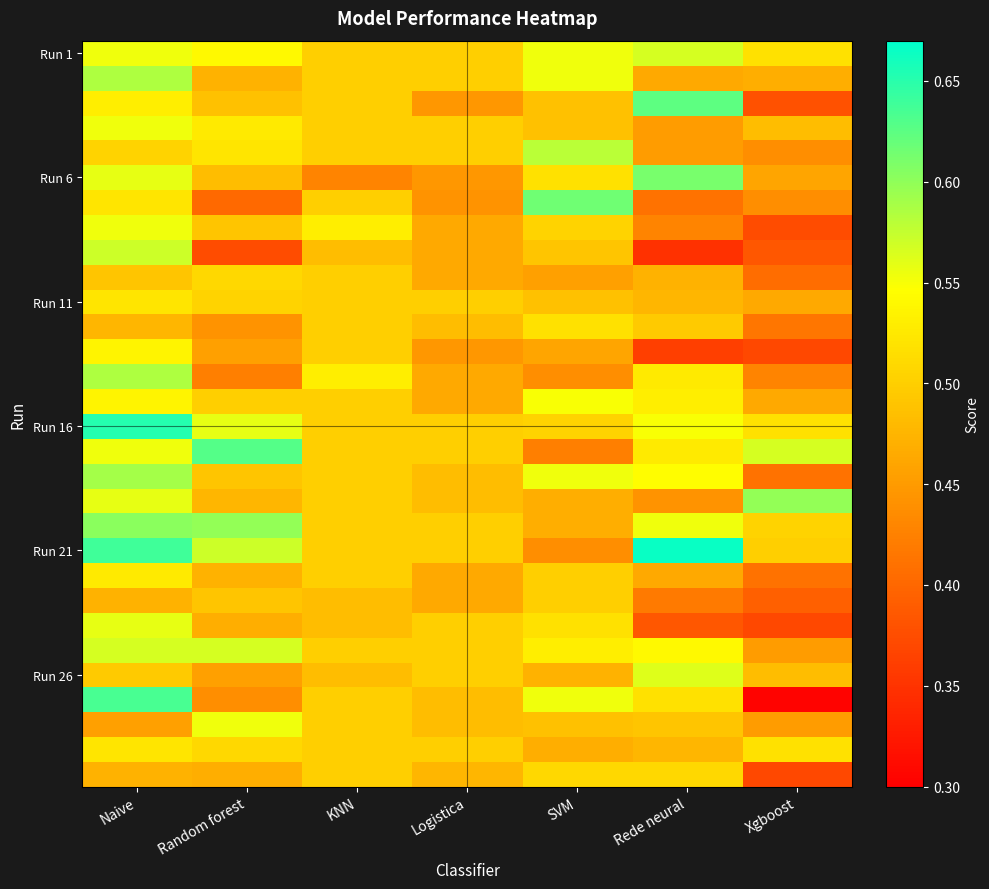

What is the spread (max minus min) of values at SVM?

0.2